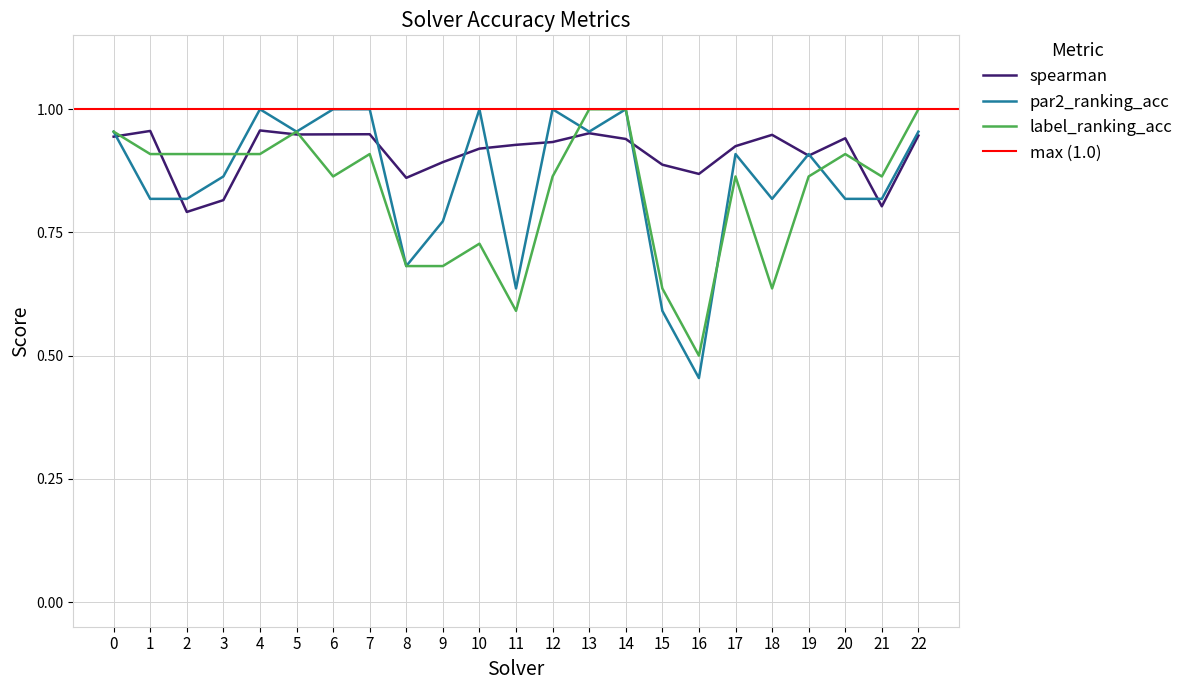

Is it true that label_ranking_acc equals 1.5 at 12?

False